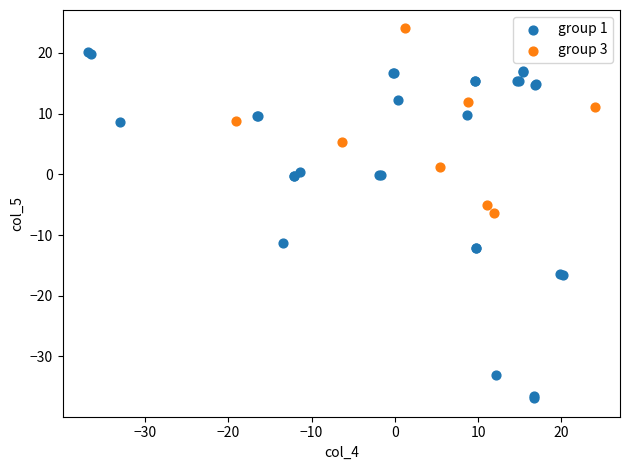

Which series has the widest spread of Y values?

group 1